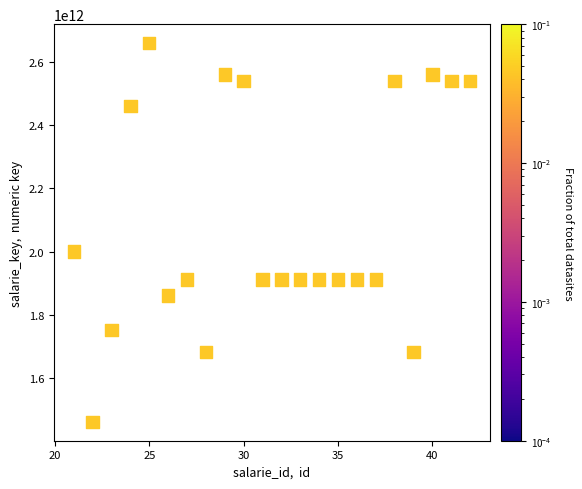

What Y value in the scatter plot is closest to 2060526672706?

2000123456789